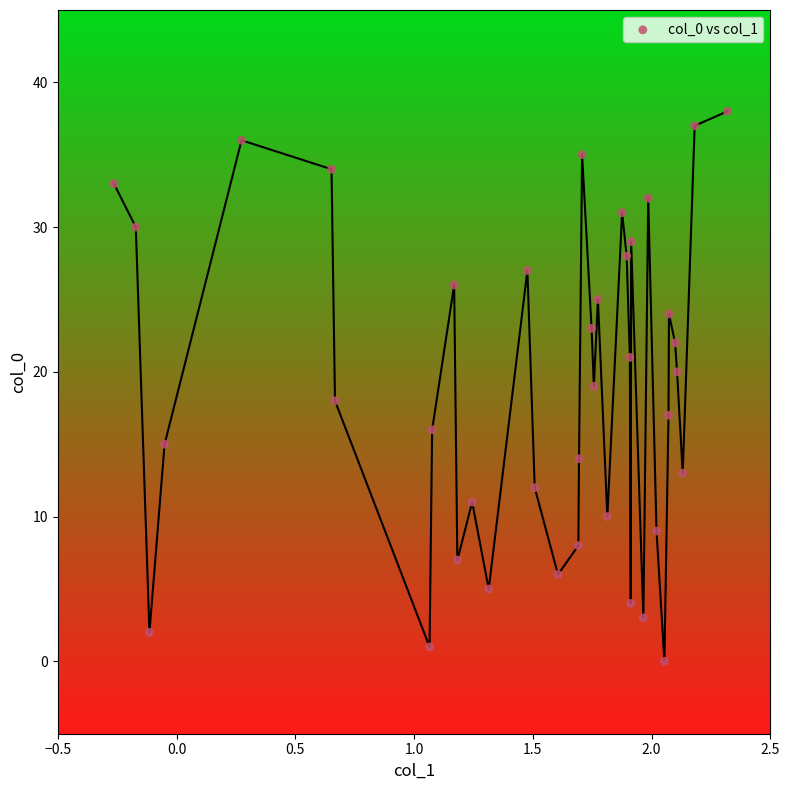

What is the range of Y values (max minus min)?

38